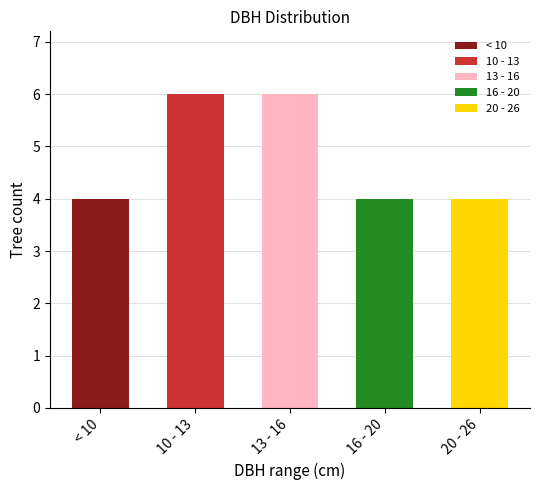

What position from the left is 16 - 20?

4